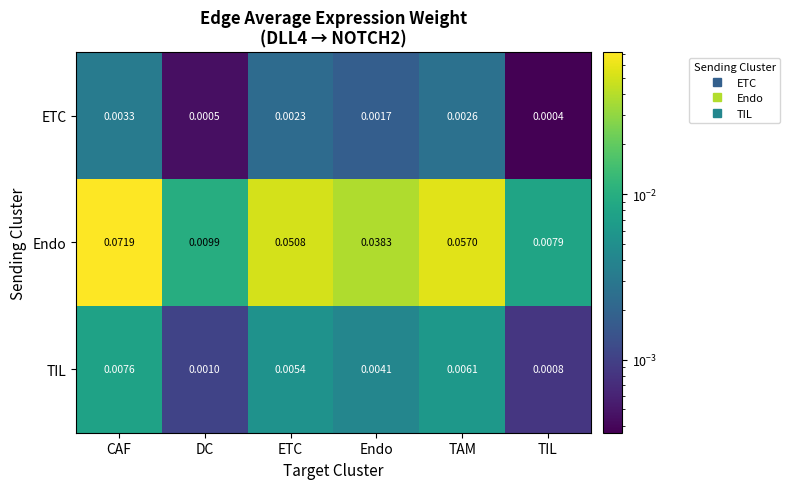

Where is ETC nearest to the value 0?

TIL